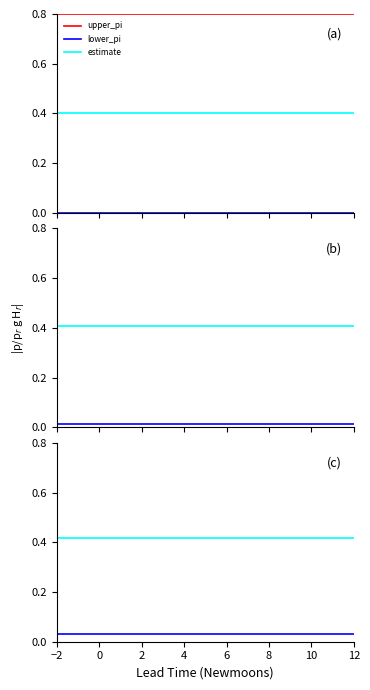

At which label does estimate reach its peak?

−2